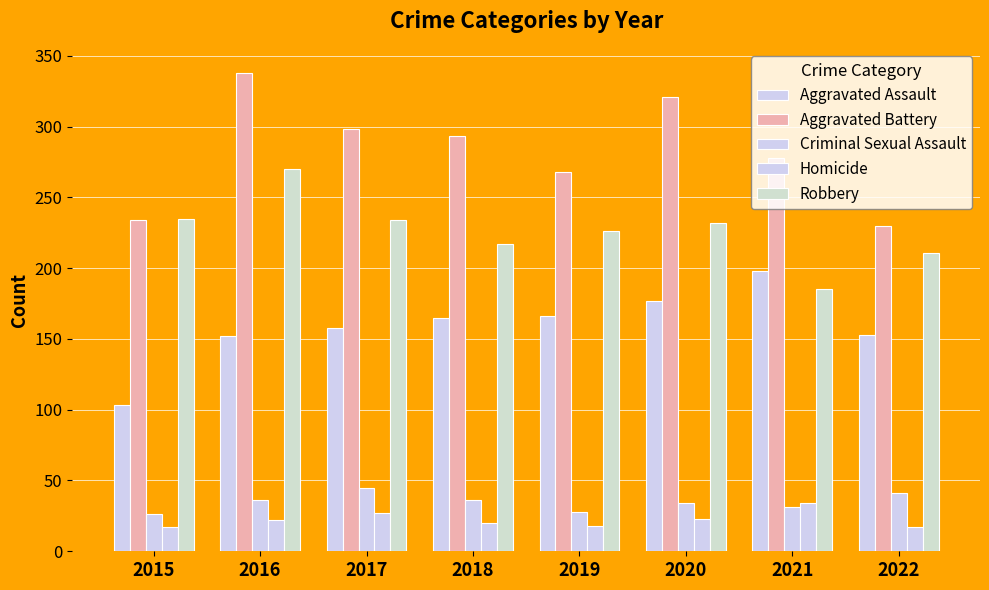

Is it true that Homicide equals 30 at 2015?

False